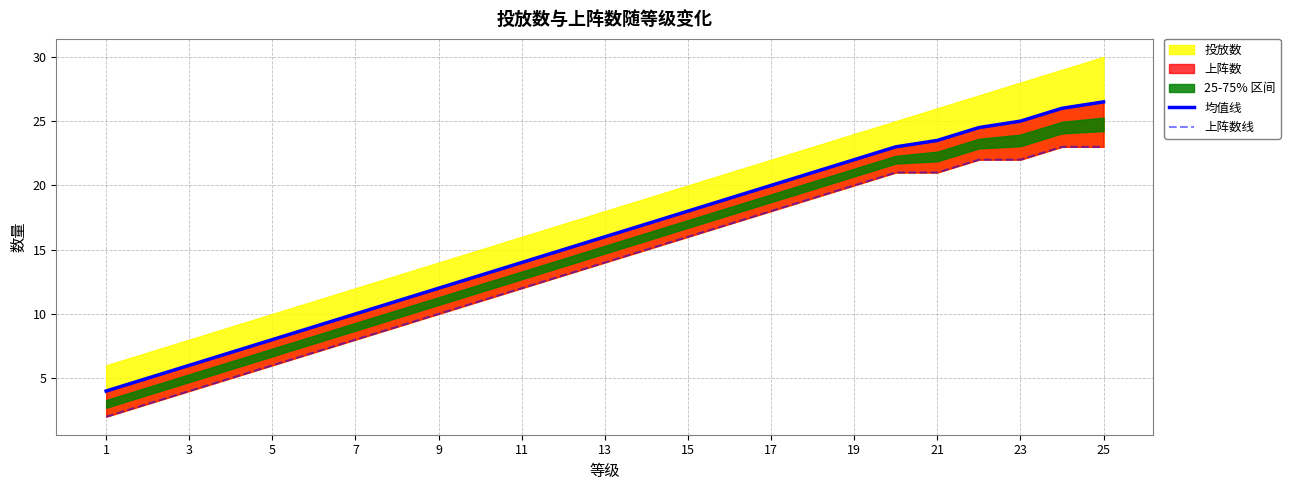

What value does the 上阵数线 series have at 23?

22.0